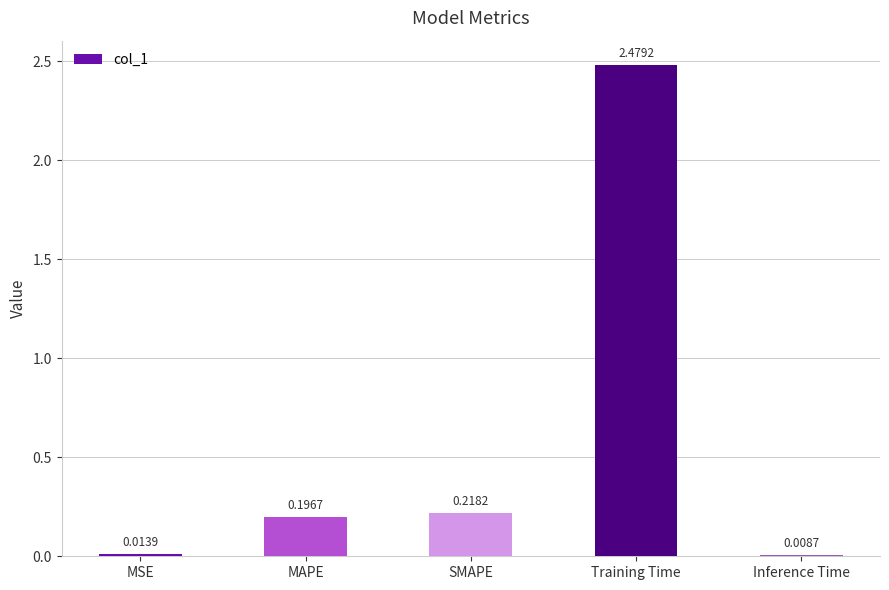

What is the change in value from MSE to MAPE?

+0.2